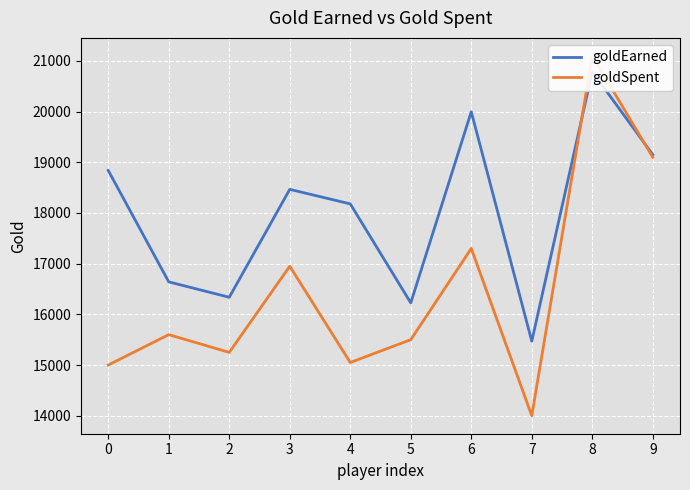

Reading right to left, extract all data points from this chart.

goldEarned: 19150	20788	15471	19997	16227	18180	18466	16337	16641	18839
goldSpent: 19100	21100	14000	17300	15500	15050	16950	15250	15600	15000